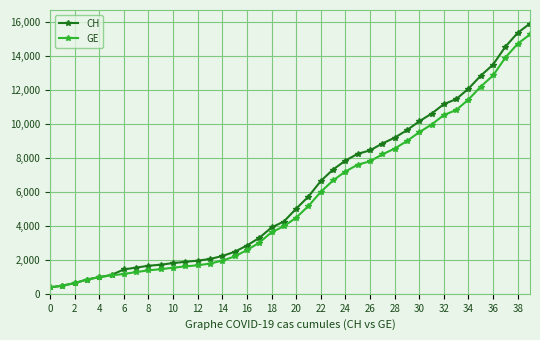

At how many categories does at least one series exceed 6390?

18